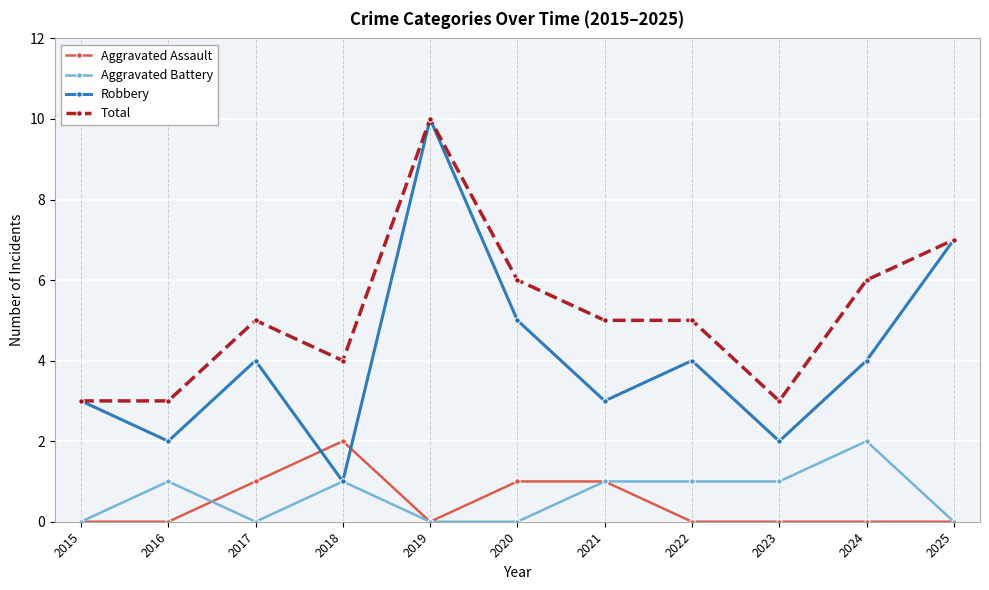

At 2017, list the series in order from smallest to largest.

Aggravated Battery, Aggravated Assault, Robbery, Total